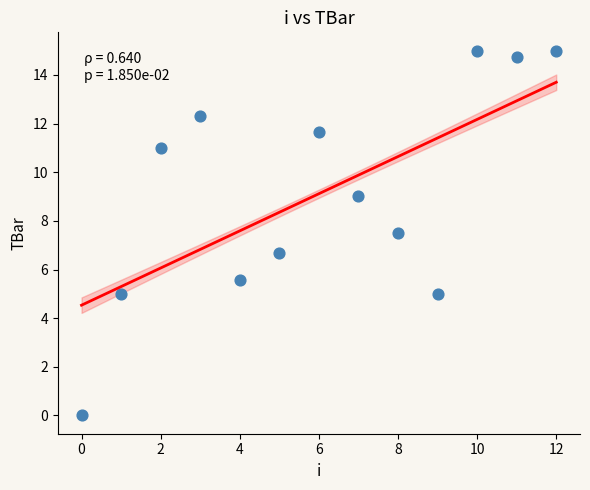

What Y value in the scatter plot is closest to 7?

6.7